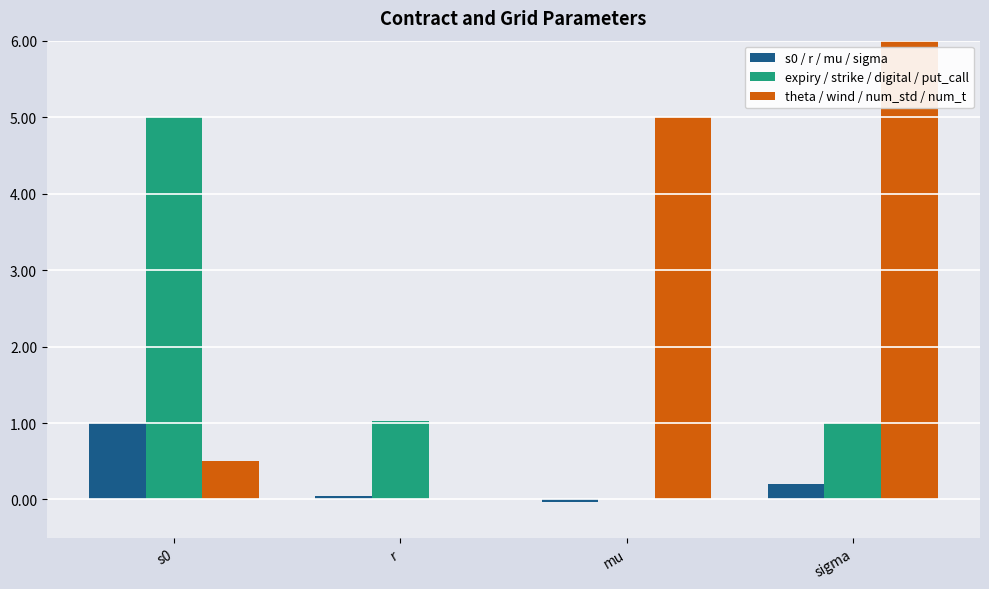

The value of s0 / r / mu / sigma at sigma is 0.3. True or false?

False